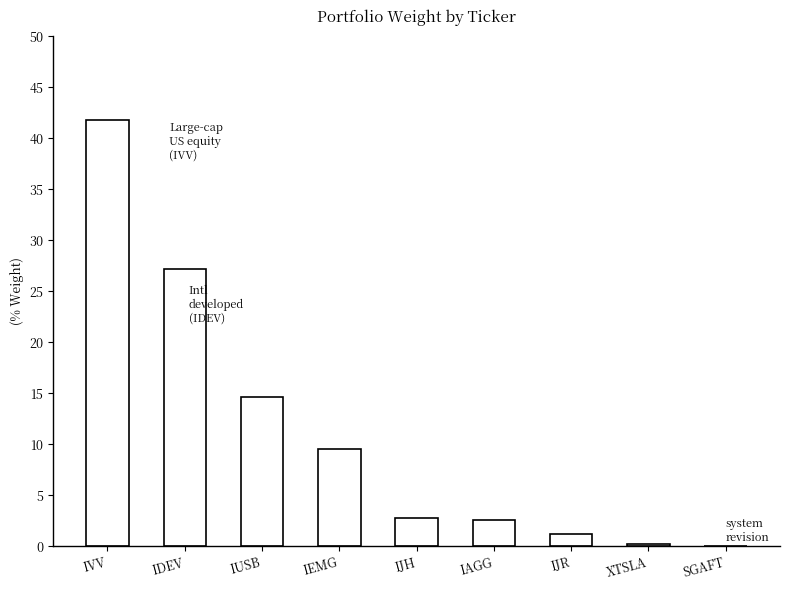

What is the sum of all values?

100.0